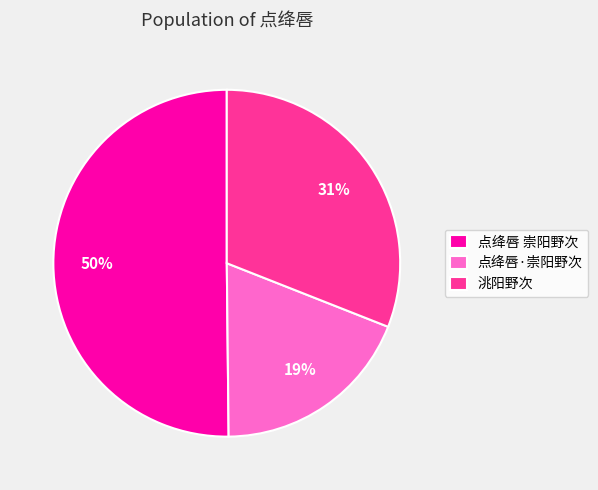

Do 点绛唇 崇阳野次 and 洮阳野次 together represent more than half of the pie?

Yes